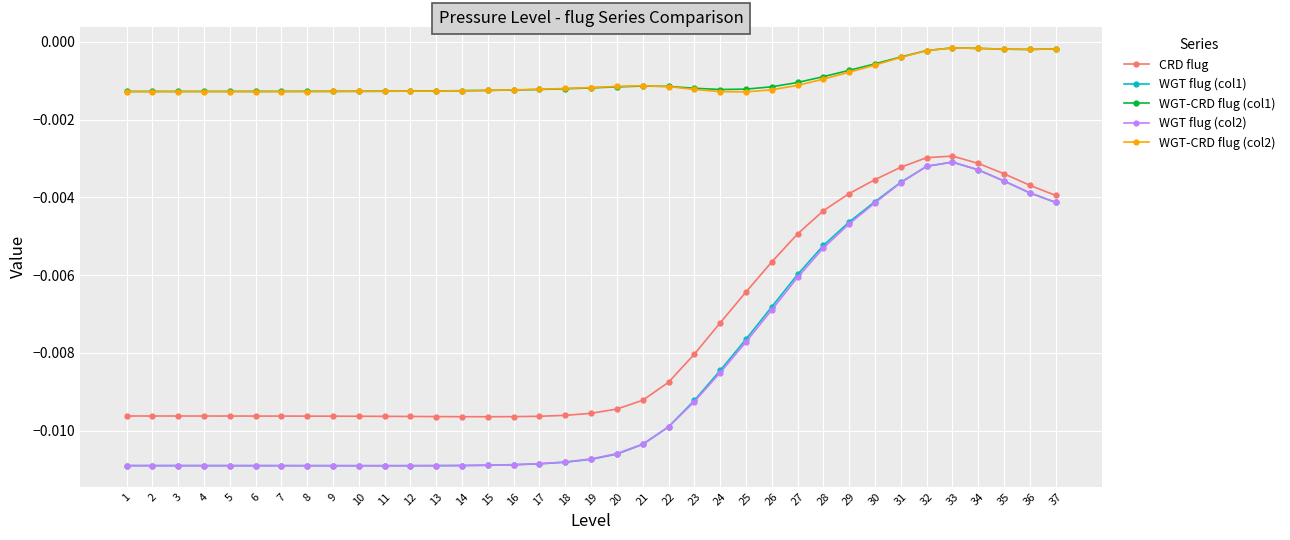

True or false: WGT-CRD flug (col1) and CRD flug cross at least once.

False